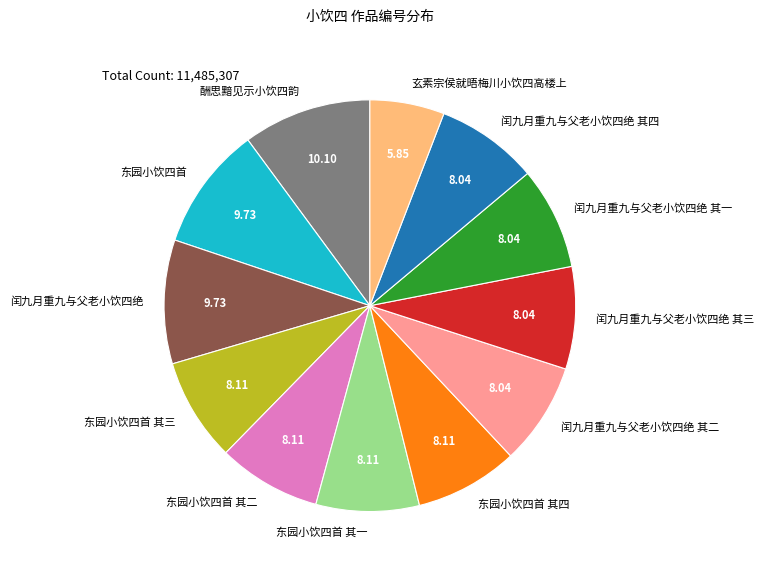

How many segments does this pie chart have?

12